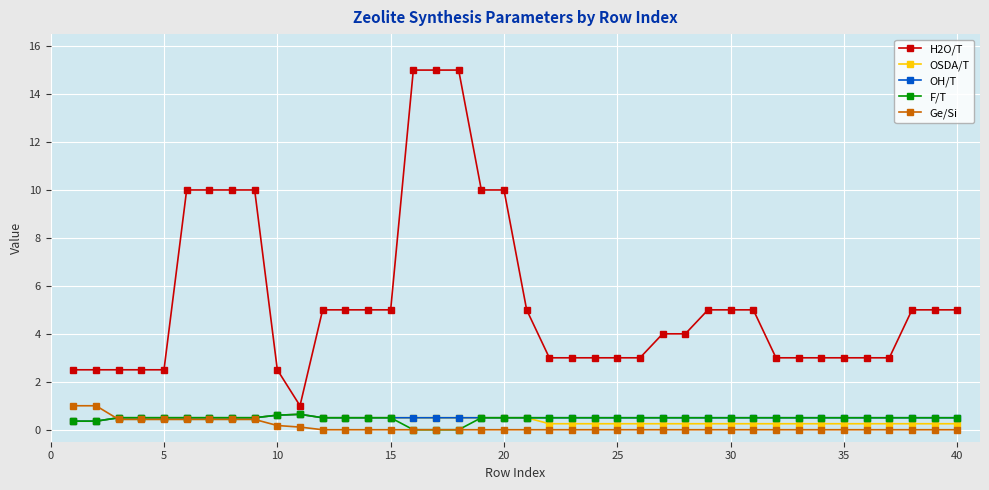

At how many categories does at least one series exceed 6?

9